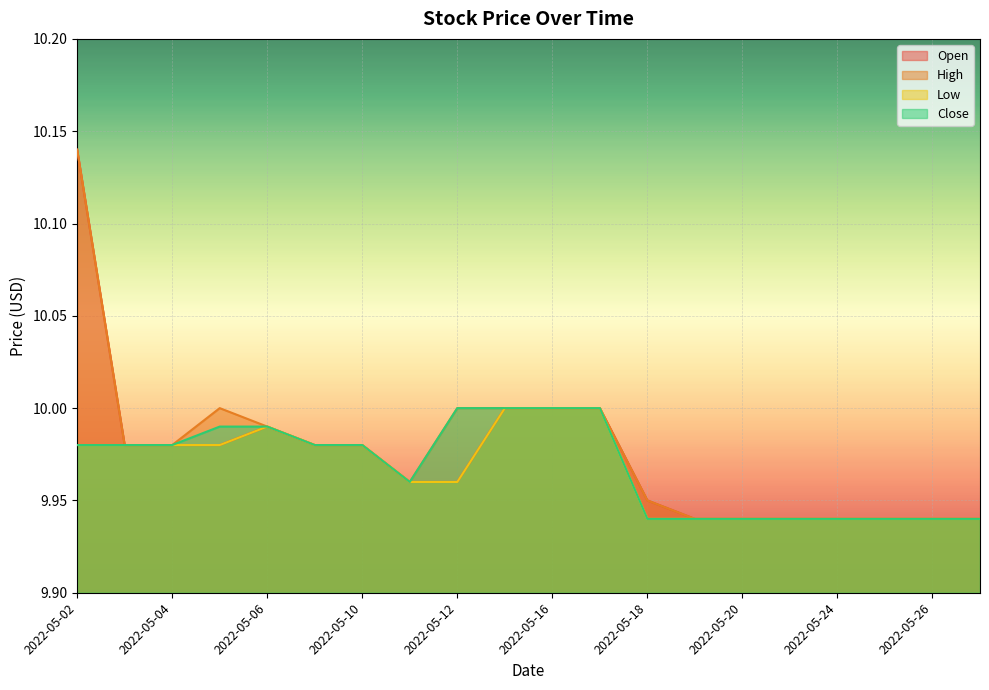

Which series has the widest spread of values?

Open